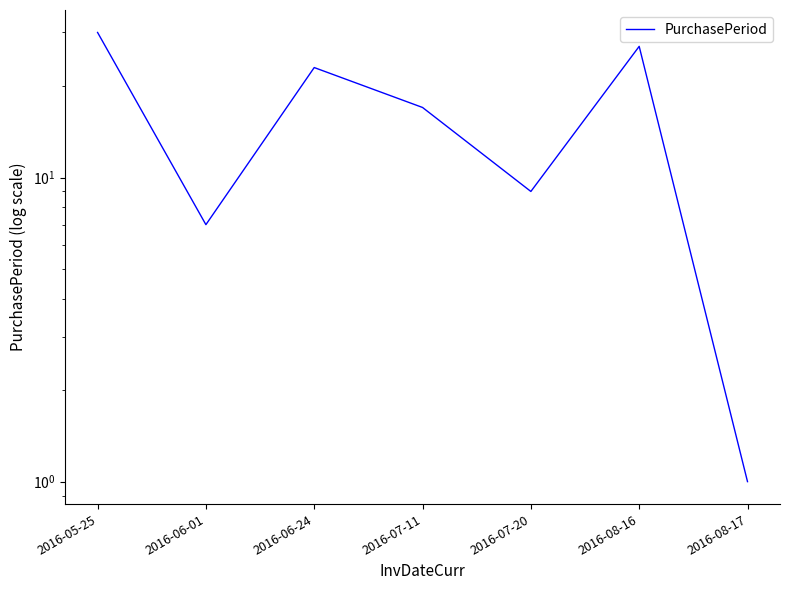

How many distinct data groups are displayed?

1